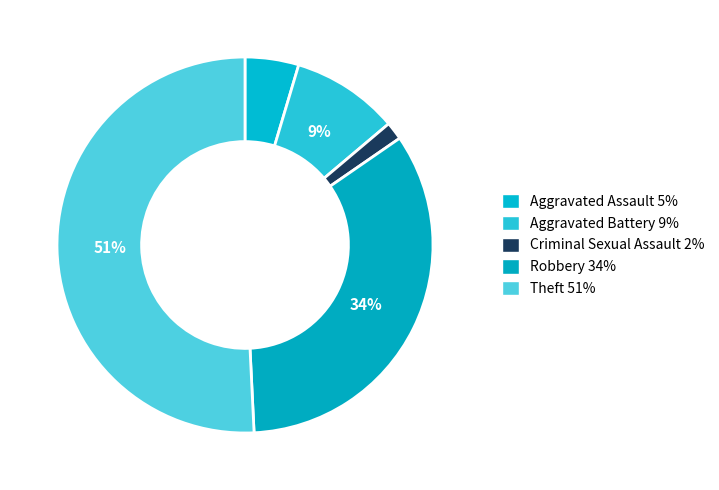

To the nearest percent, what portion does Aggravated Battery represent?

9%